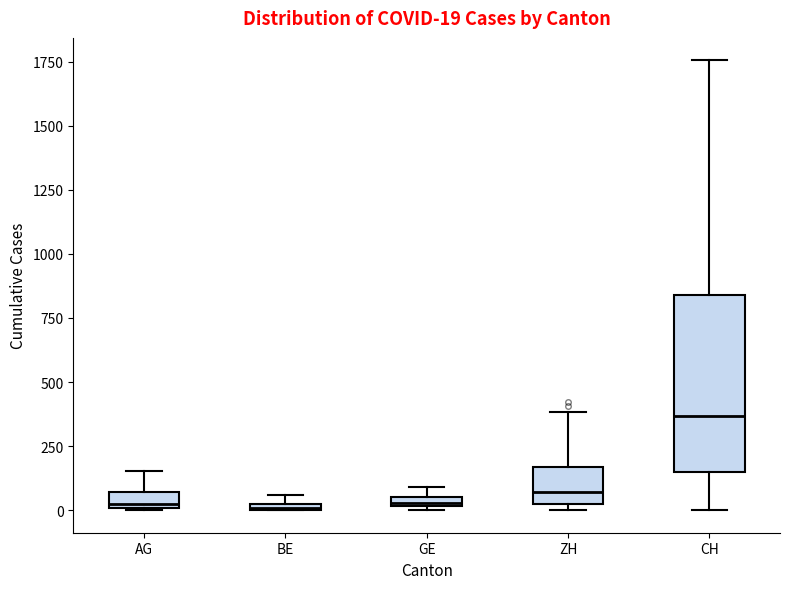

Which box has the highest median line?

CH